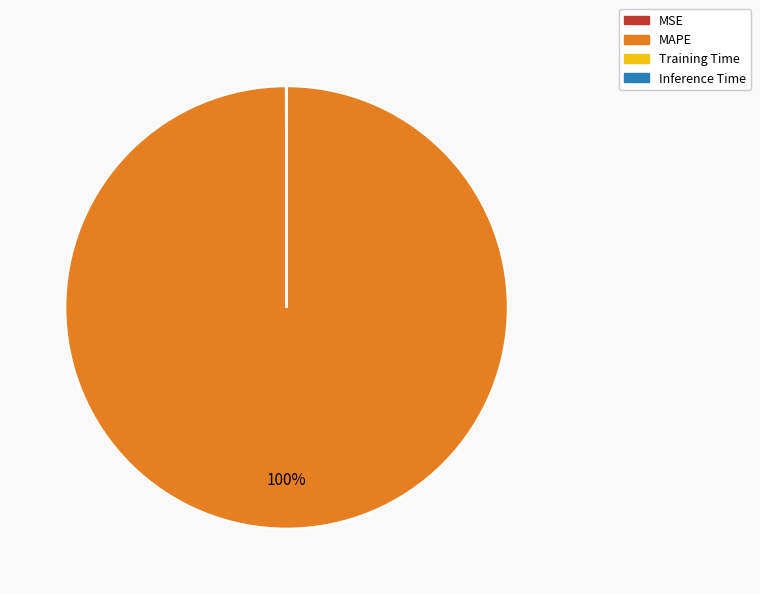

What is the largest slice in the pie chart?

MAPE